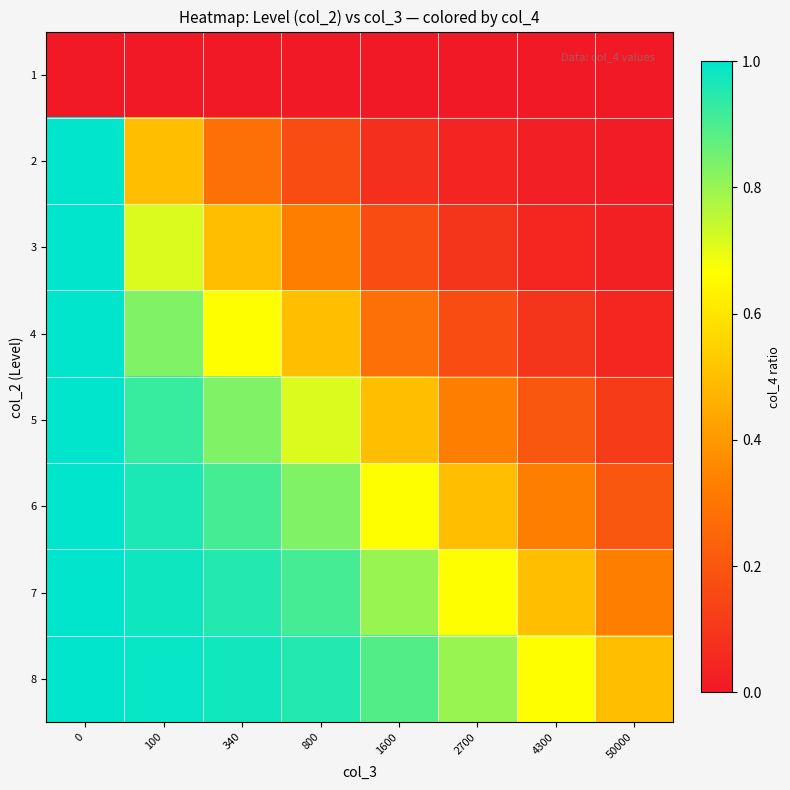

Rank the series at 1600 from highest to lowest value.

8, 7, 6, 5, 4, 3, 2, 1